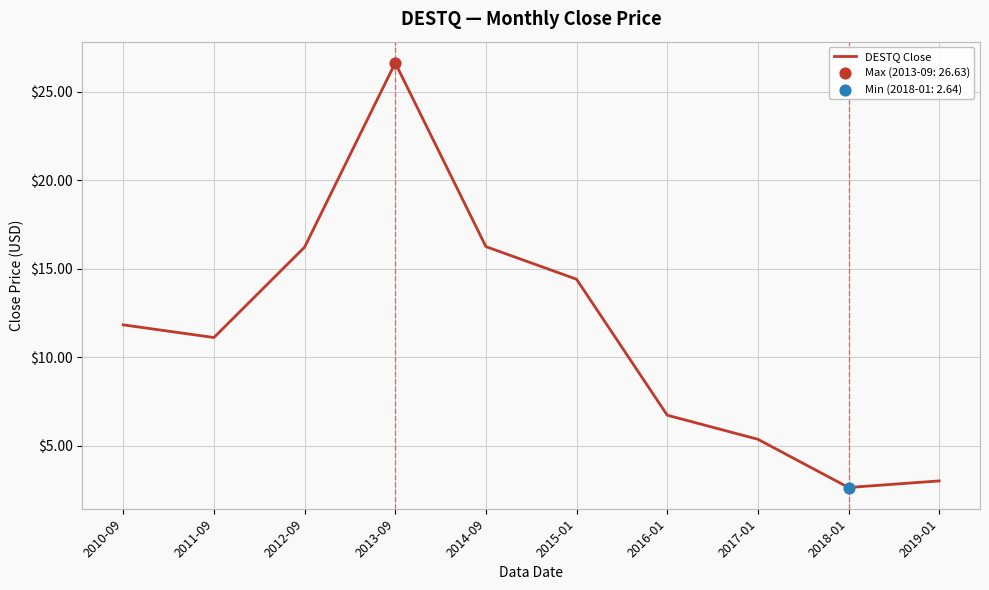

Between 2017-01 and 2016-01, which is larger?

2016-01